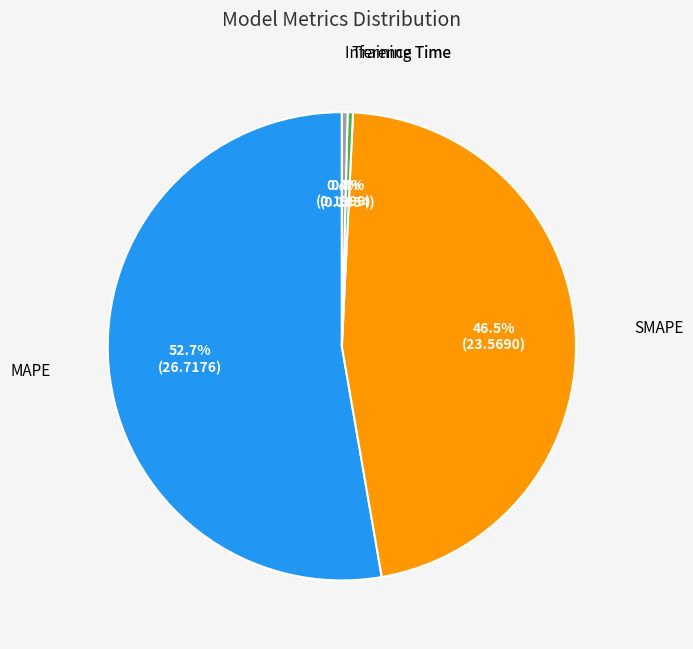

Does any single category account for the majority?

Yes